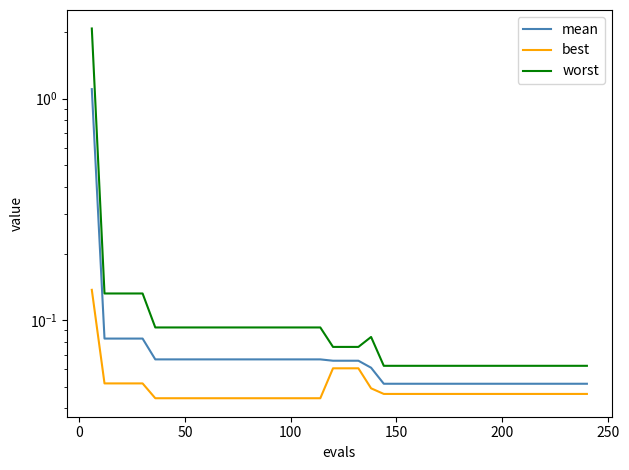

What is the difference between the maximum and minimum values in the mean series?

1.1